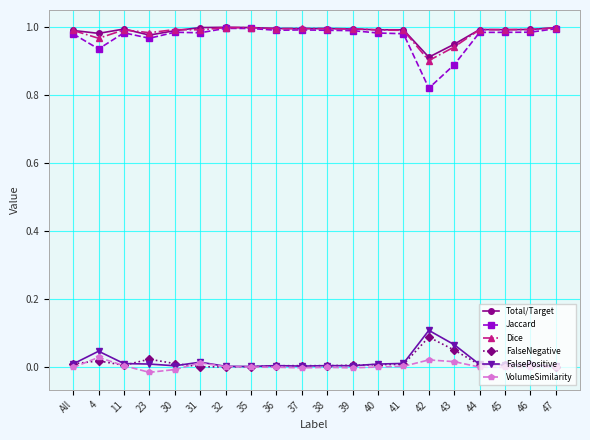

What is the total value across all series at 47?

3.0